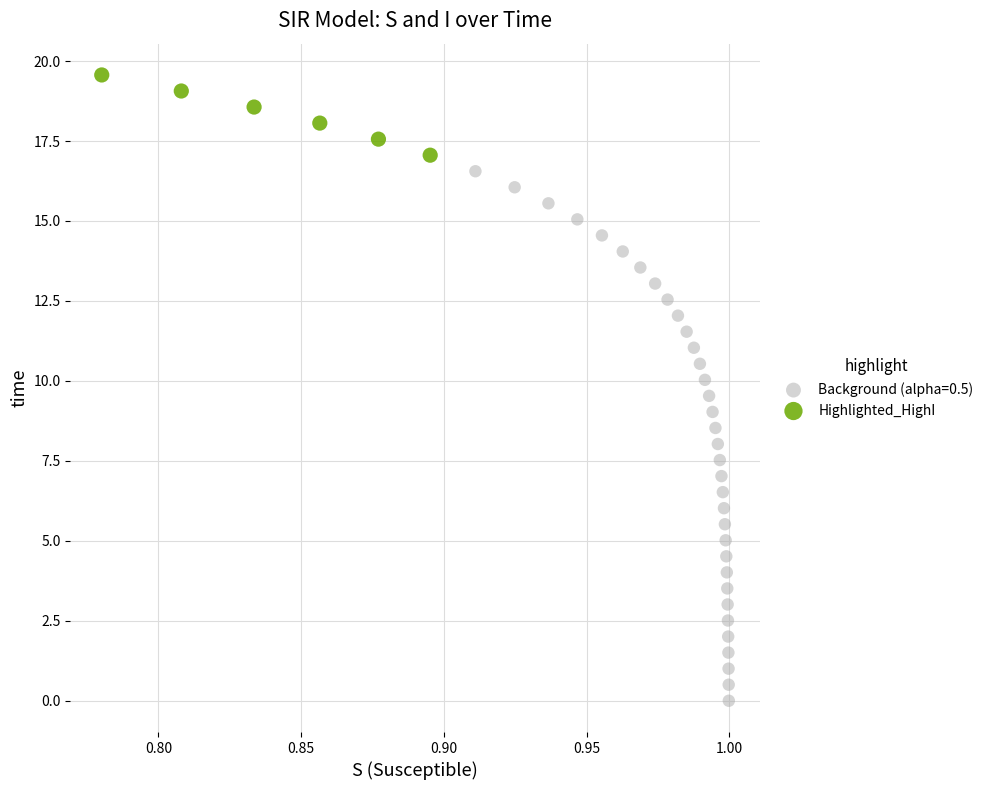

Which series has the widest spread of Y values?

Background (alpha=0.5)